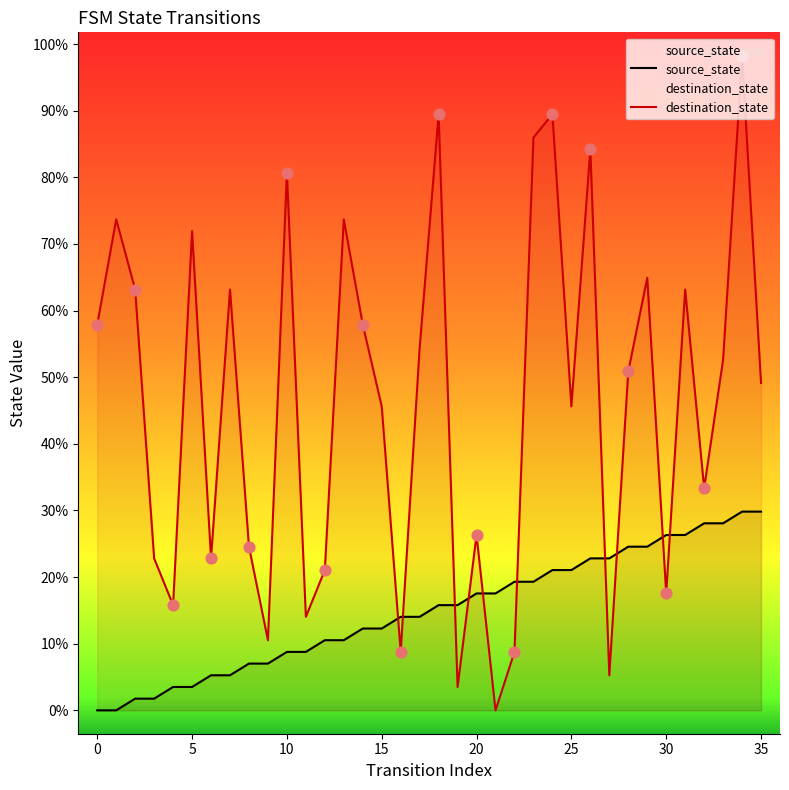

Is the value of destination_state at 22 greater than the value of source_state at 24?

No